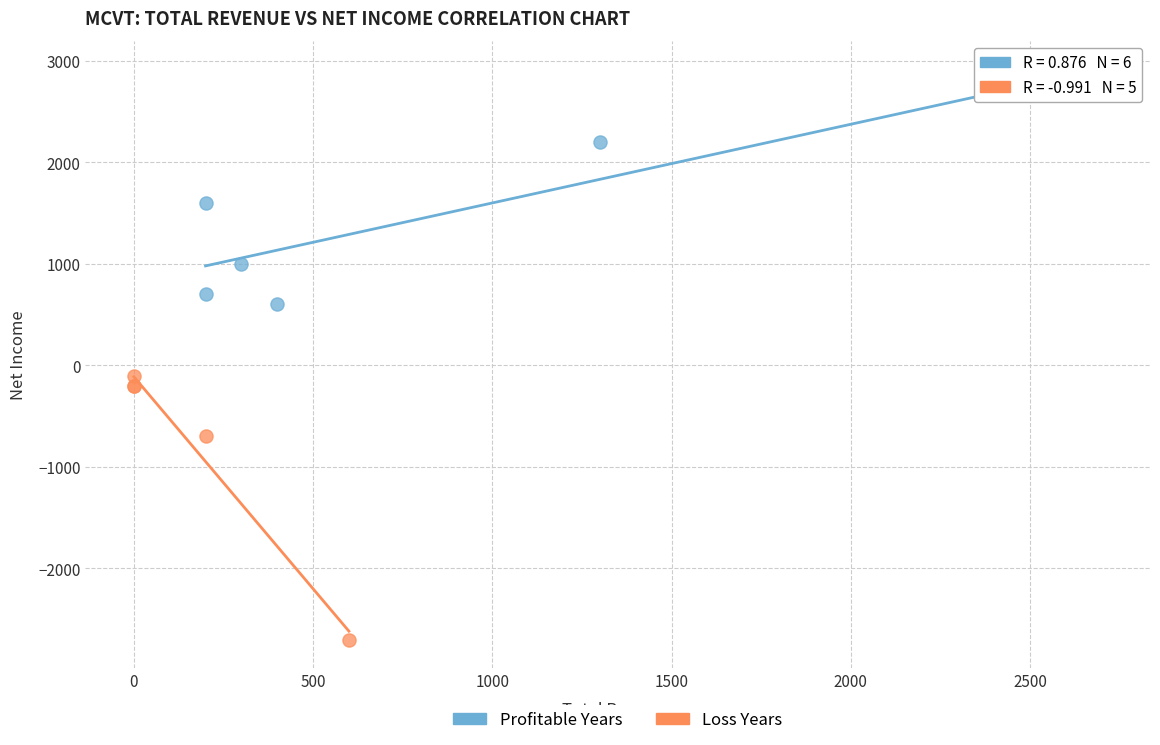

Which series has the widest spread of Y values?

Loss Years